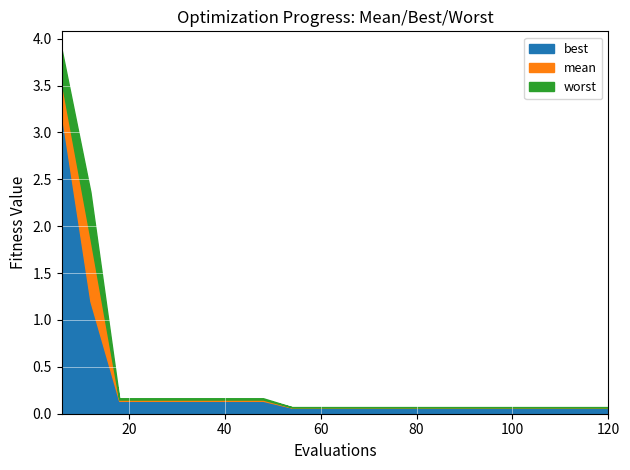

Where is worst nearest to the value 1?

18